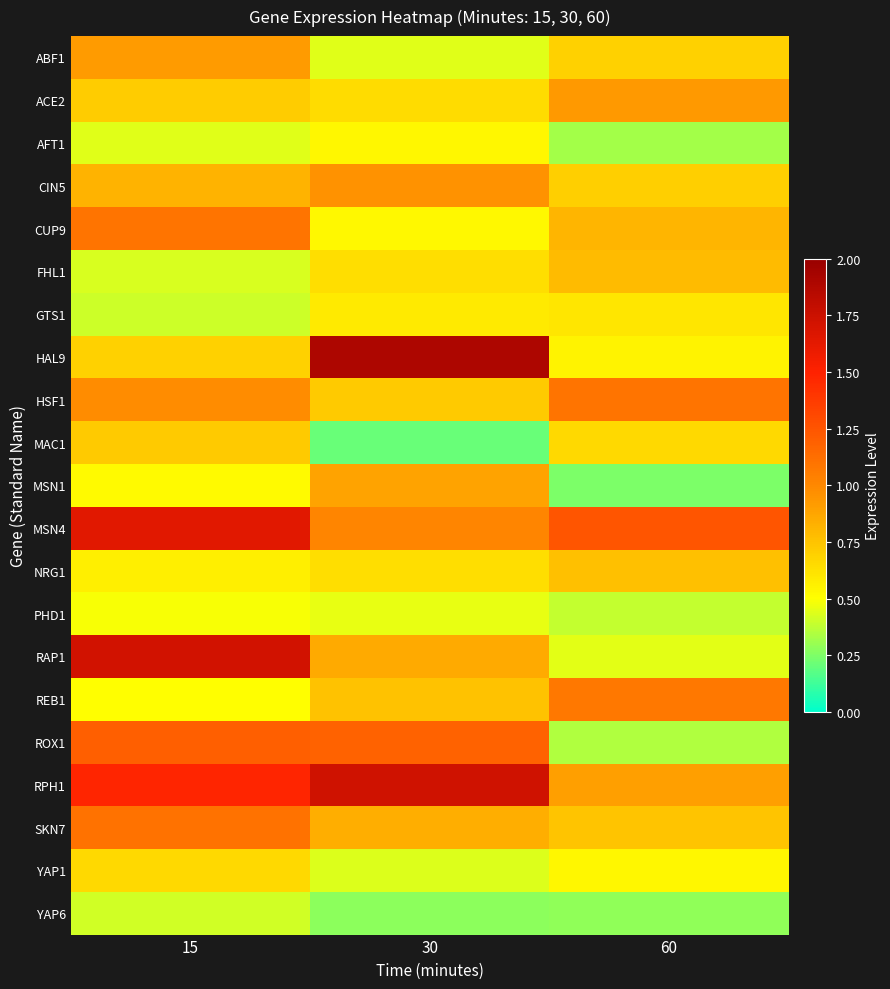

Rank the series by their maximum value, from lowest to highest.

YAP6, PHD1, AFT1, GTS1, YAP1, MAC1, NRG1, FHL1, MSN1, ABF1, ACE2, CIN5, REB1, CUP9, HSF1, SKN7, ROX1, MSN4, RAP1, RPH1, HAL9